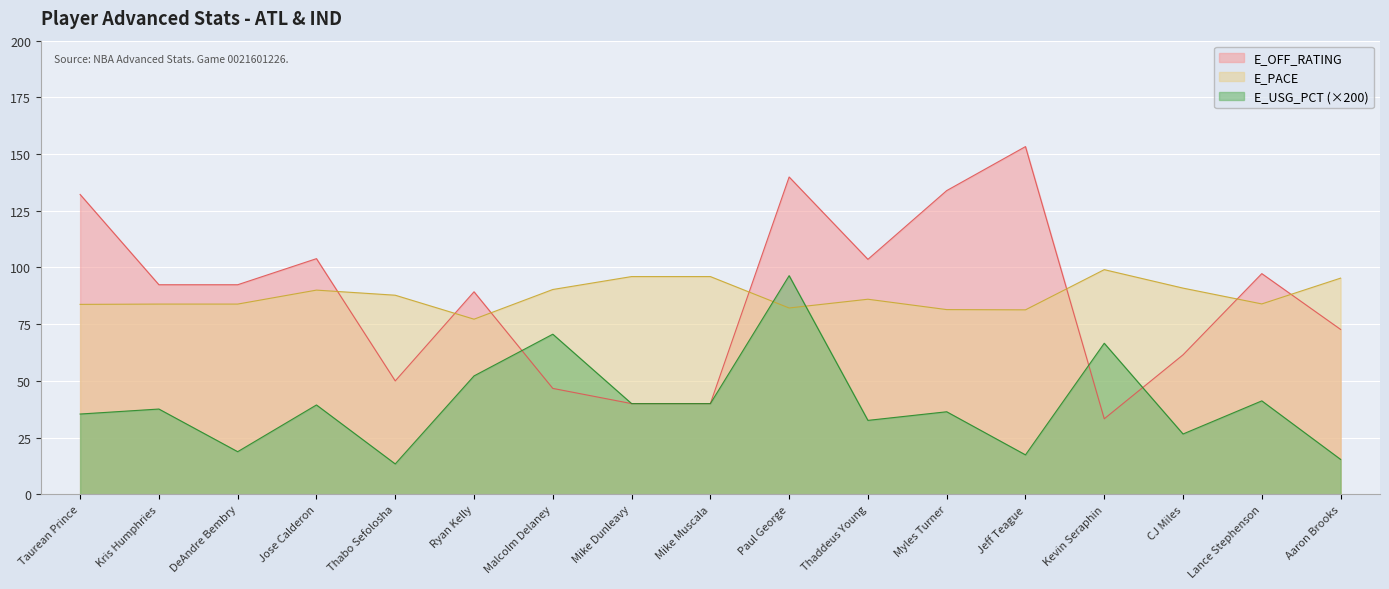

True or false: E_OFF_RATING has a value of 38.8 at DeAndre Bembry.

False